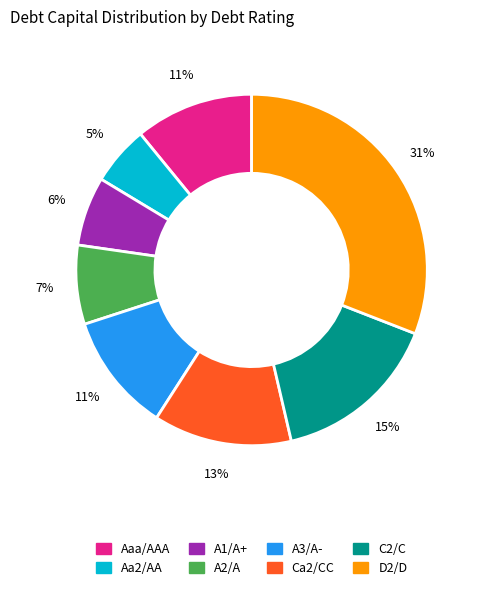

Between D2/D and A2/A, which is larger?

D2/D